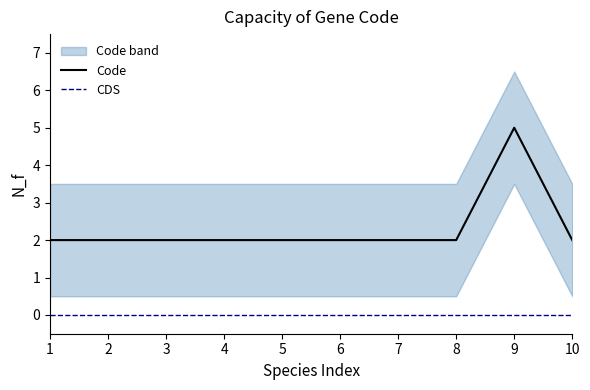

What are all the series names shown in the legend?

Code, CDS